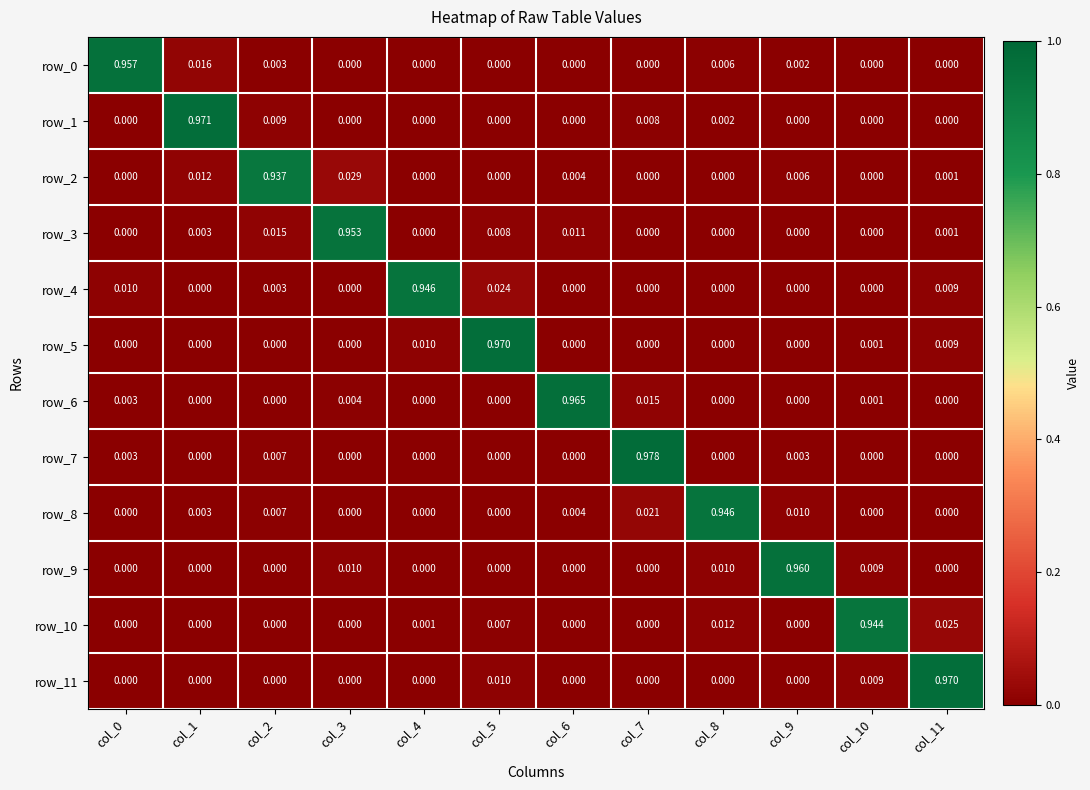

How many data points in row_4 are above 0?

5